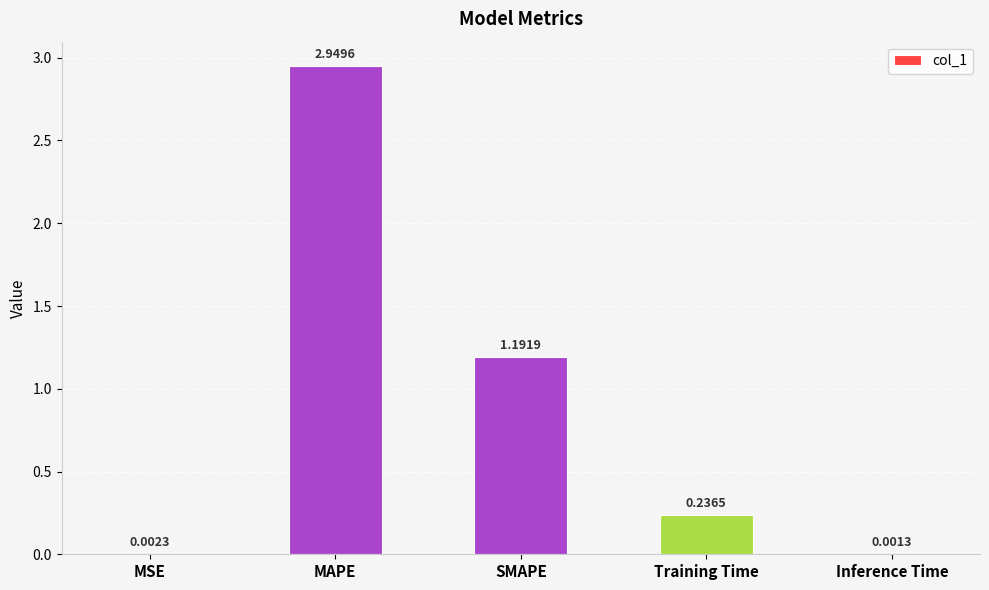

Count the number of data series in this chart.

1